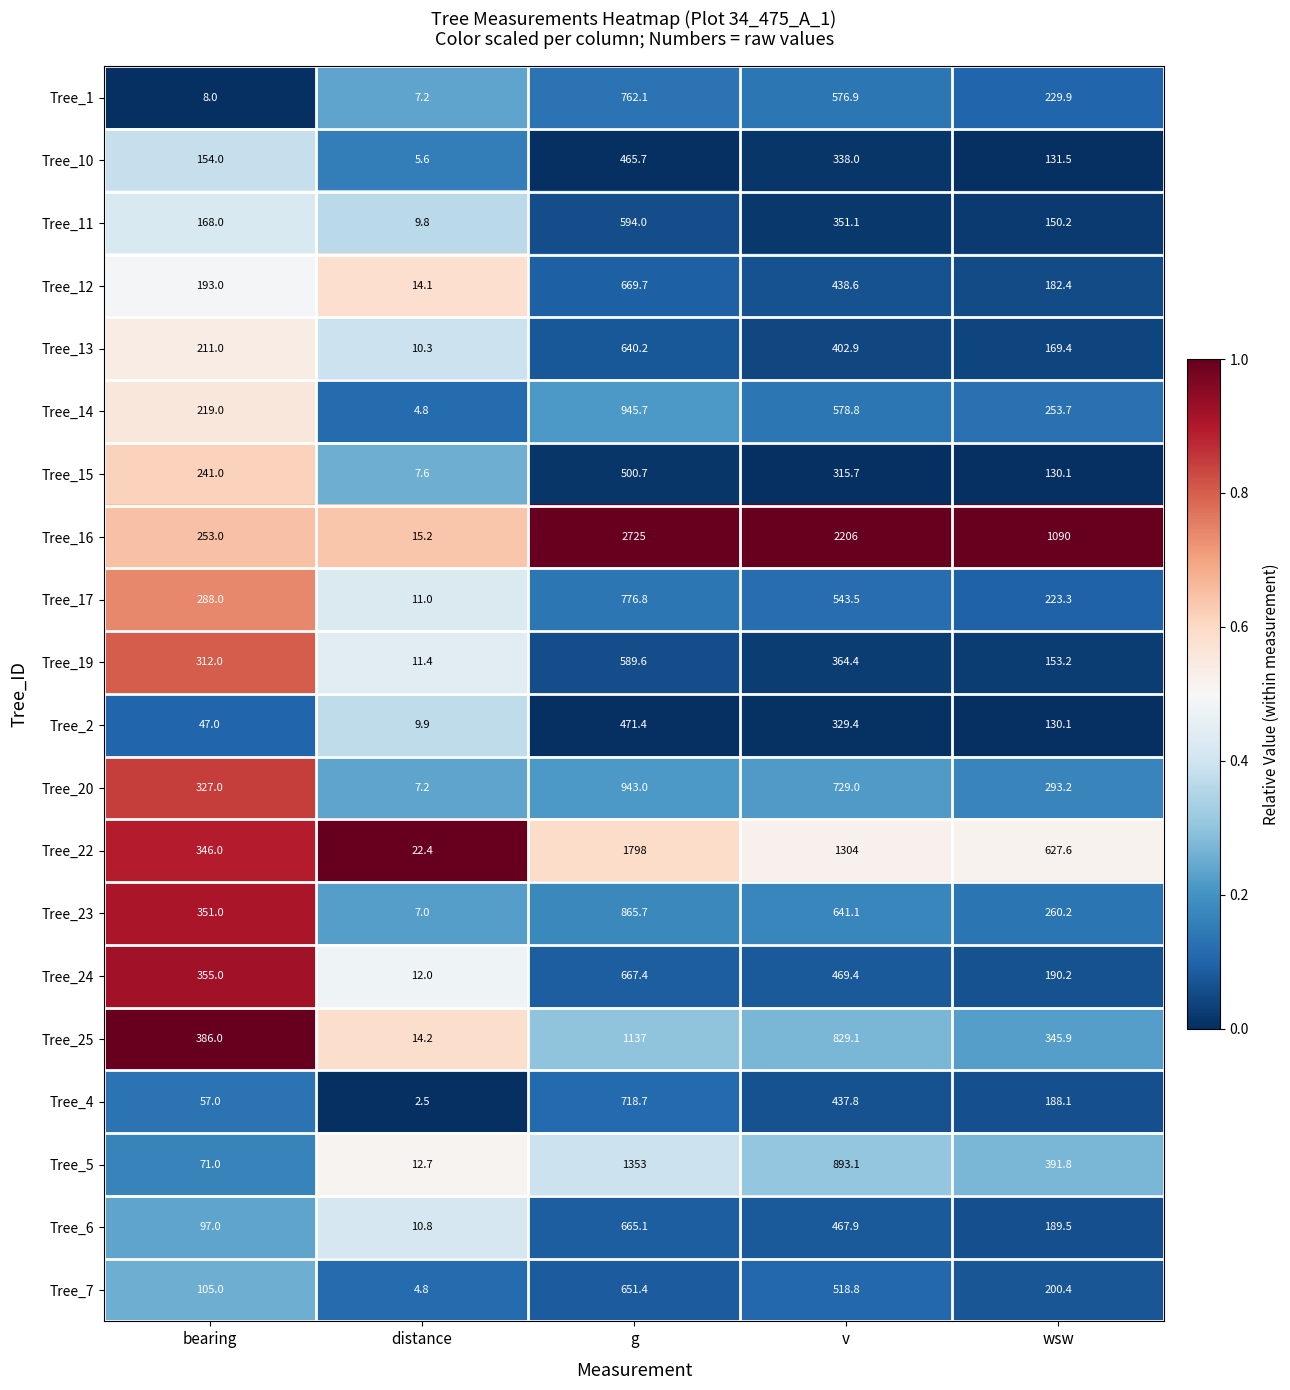

Which series has the largest total across all categories?

Tree_16